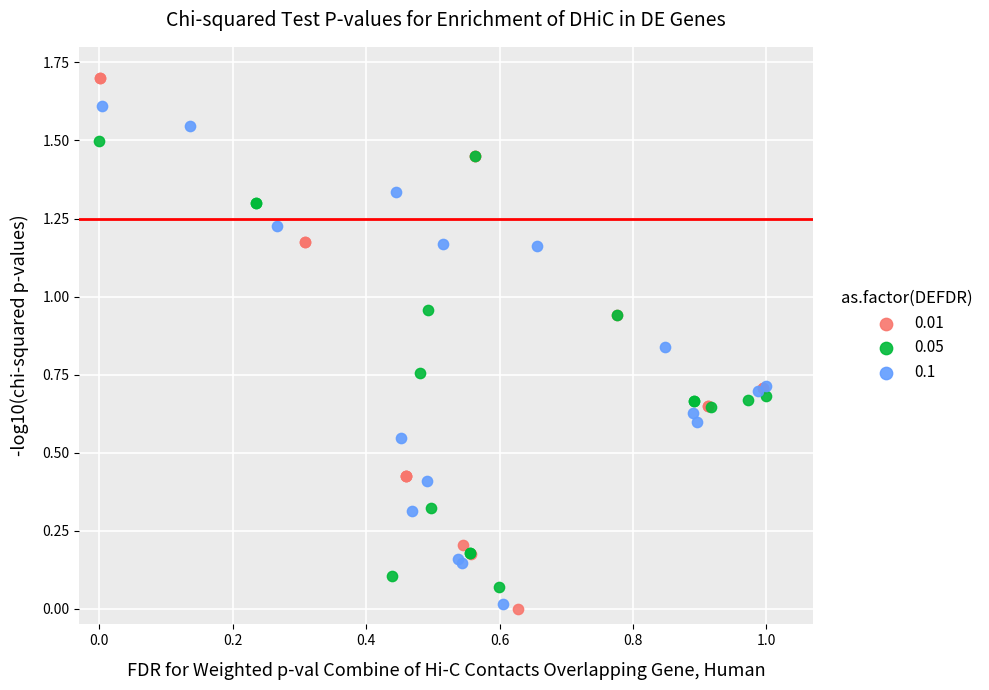

What are all the series names shown in the legend?

0.01, 0.05, 0.1